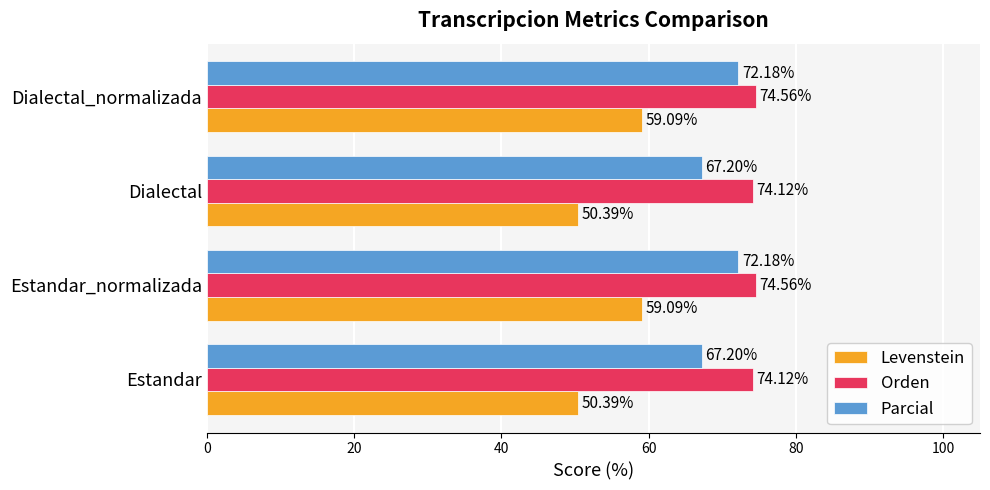

Which series has the largest total across all categories?

Orden